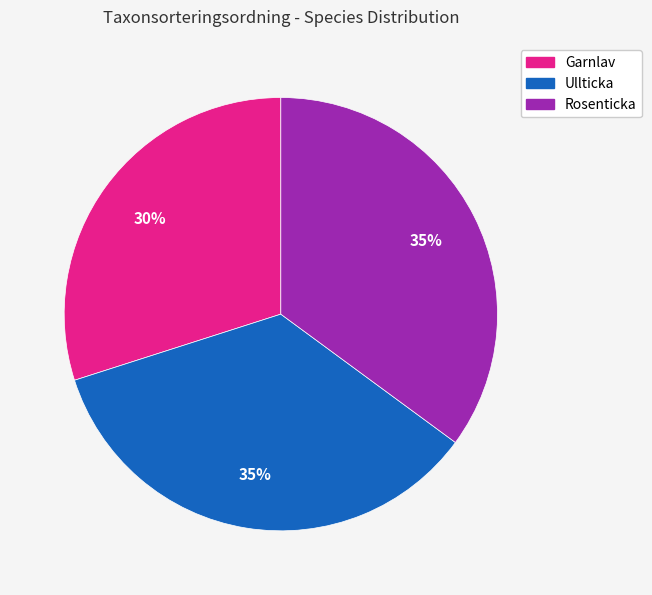

Count the number of slices in the pie.

3